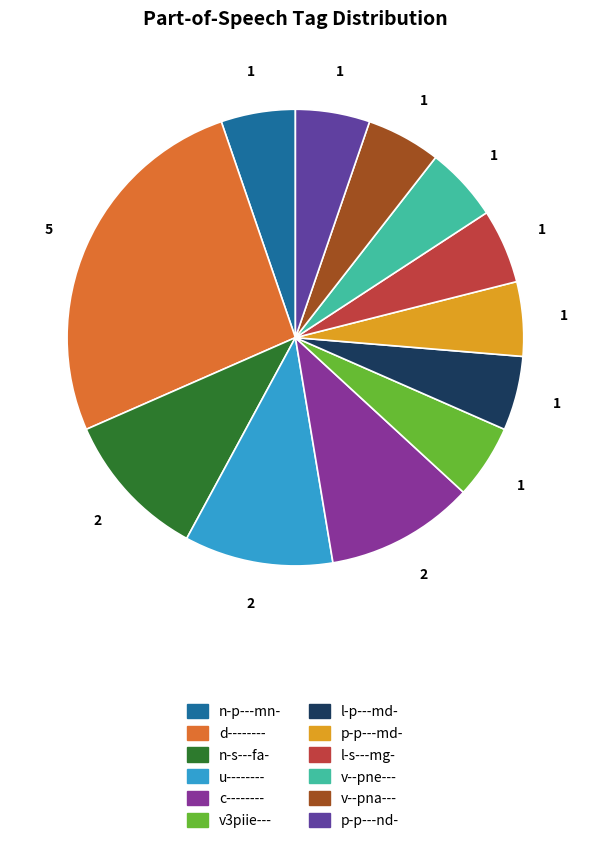

Does v--pna--- represent more than half of the total?

No